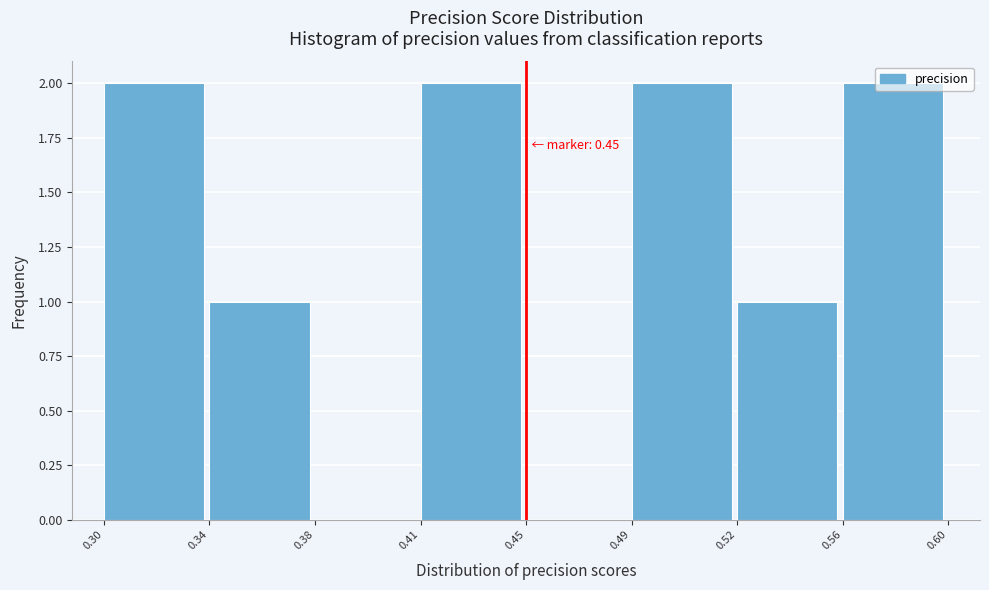

What is the change in value from 0.45 to 0.56?

+2